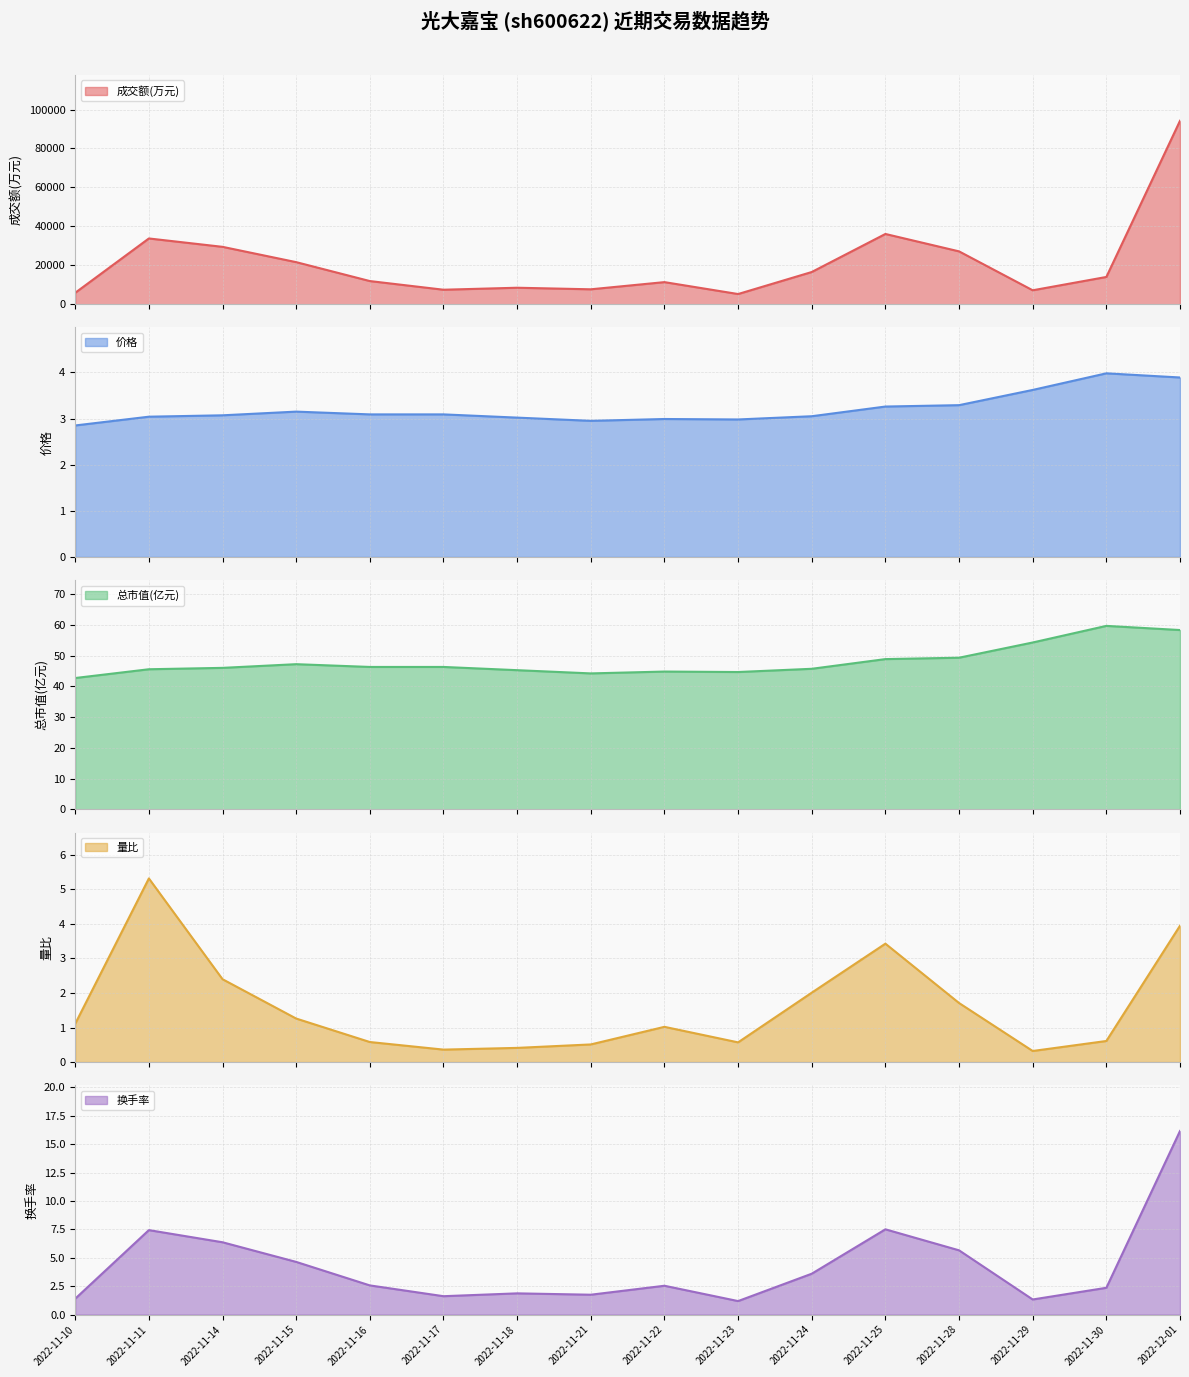

Reading right to left, transcribe all the data shown in this chart.

成交额(万元): 94221.0	14073.0	7234.0	27207.0	36138.0	16615.0	5310.0	11424.0	7740.0	8543.0	7522.0	11969.0	21676.0	29530.0	33831.0	5952.0
价格: 3.9	4.0	3.6	3.3	3.3	3.0	3.0	3.0	3.0	3.0	3.1	3.1	3.1	3.1	3.0	2.9
总市值(亿元): 58.3	59.7	54.3	49.3	48.9	45.7	44.7	44.8	44.2	45.3	46.3	46.3	47.2	46.0	45.6	42.7
量比: 4.0	0.6	0.3	1.7	3.4	2.0	0.6	1.0	0.5	0.4	0.4	0.6	1.3	2.4	5.3	1.1
换手率: 16.2	2.4	1.3	5.7	7.5	3.6	1.2	2.5	1.8	1.9	1.6	2.6	4.6	6.4	7.4	1.4